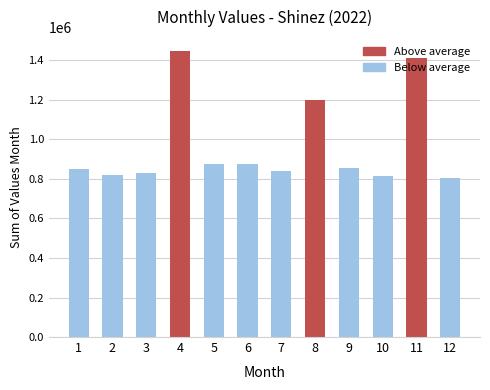

How many values are below 853650?

6